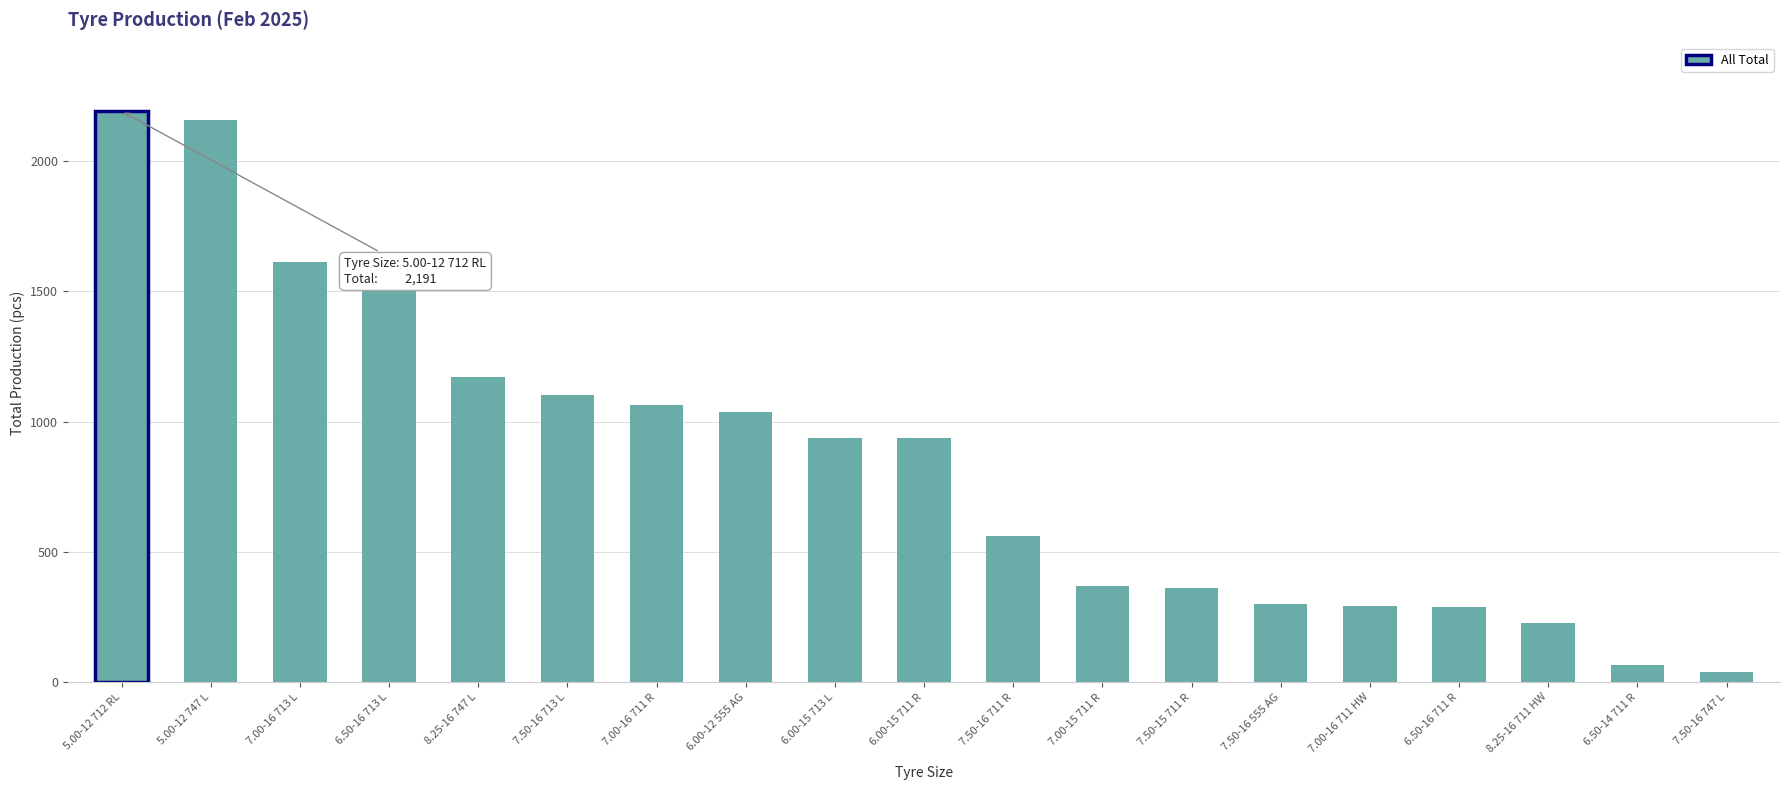

What is the change in value from 7.00-16 713 L to 8.25-16 747 L?

-442